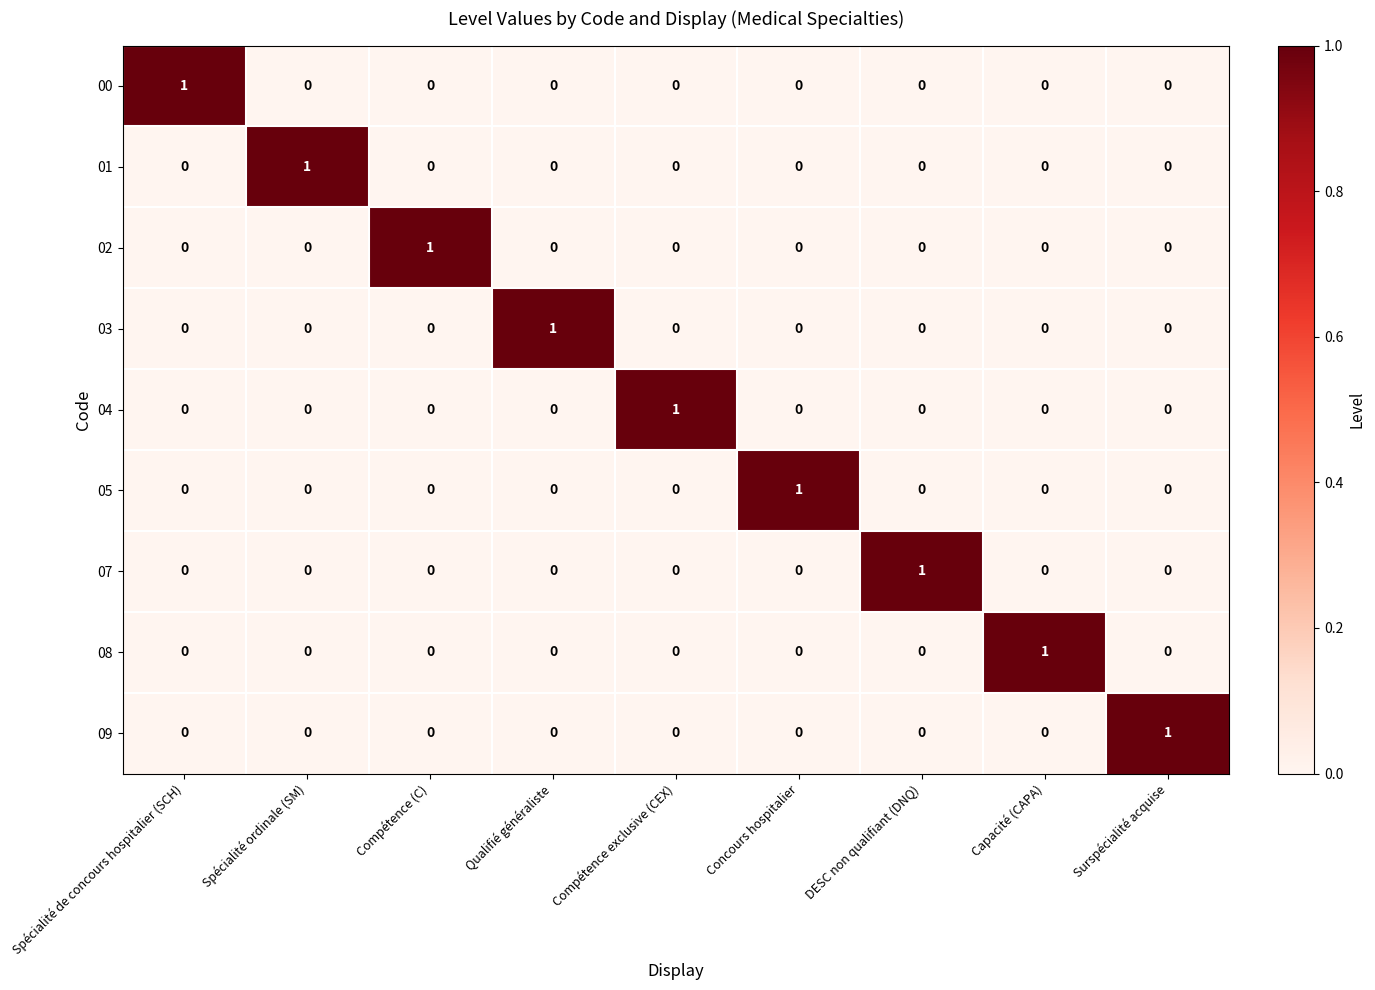

True or false: 01 has a value of 0 at Compétence (C).

True